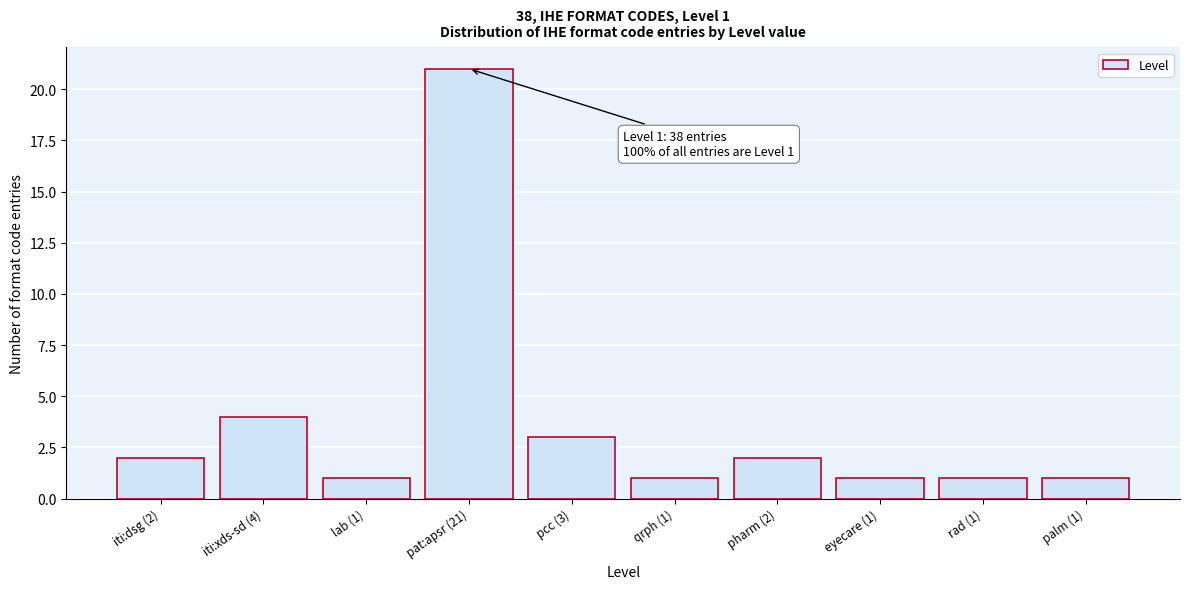

Reading left to right, extract all data points from this chart.

2	4	1	21	3	1	2	1	1	1